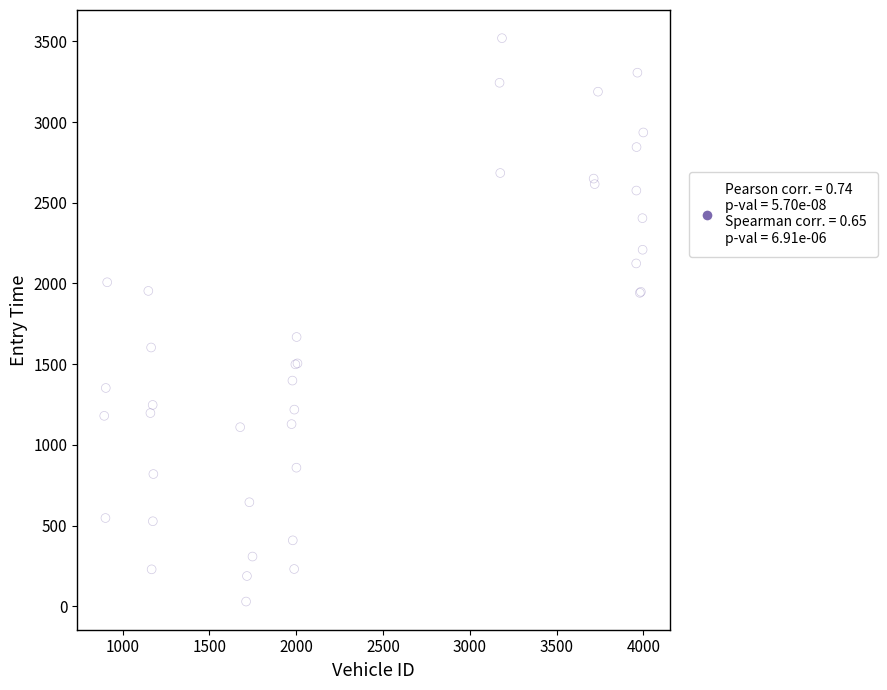

What Y value in the scatter plot is closest to 1774?

1668.5